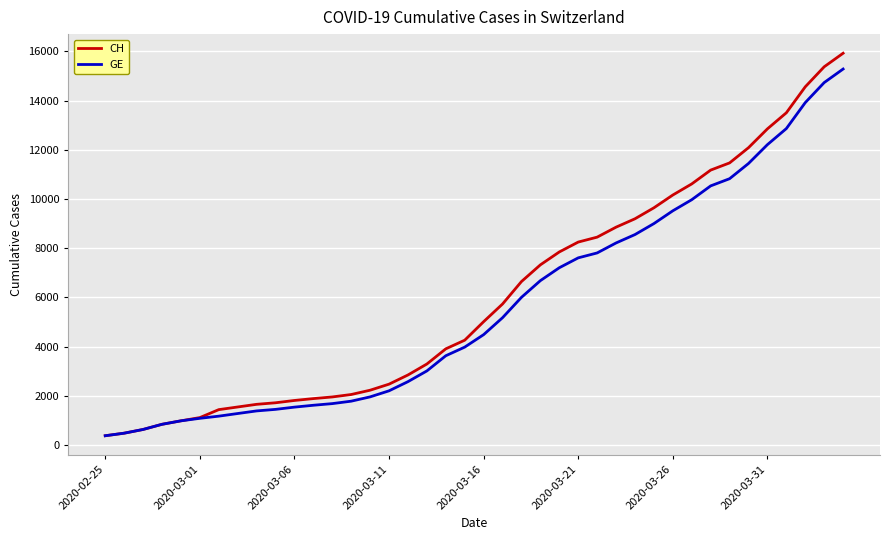

What is the greatest value displayed?

15926